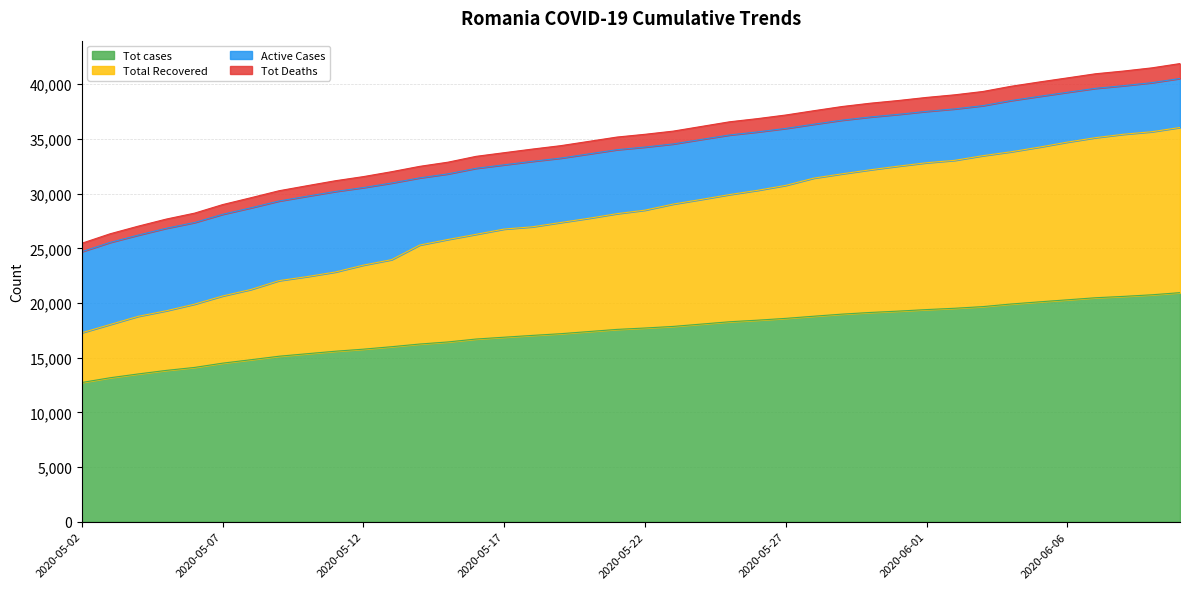

How many lines are shown in the chart?

4